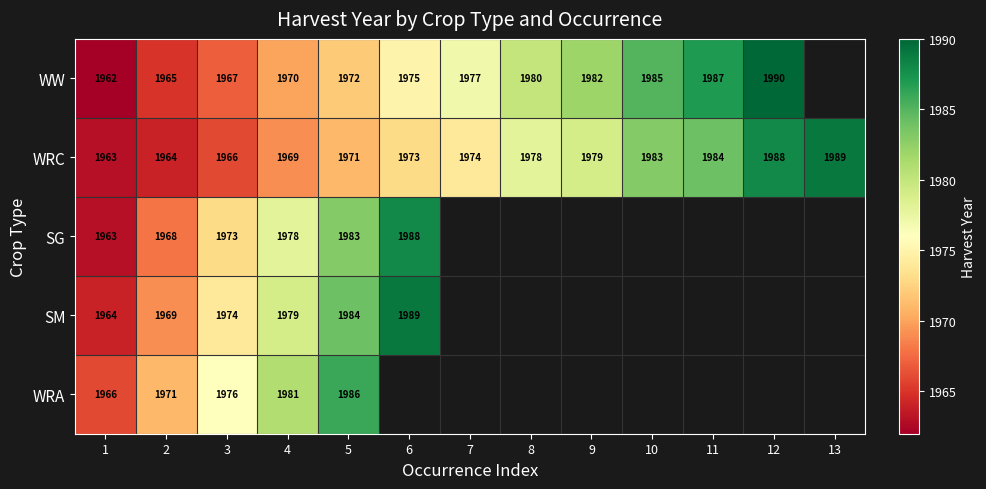

Which category has the lowest value across all series?

1